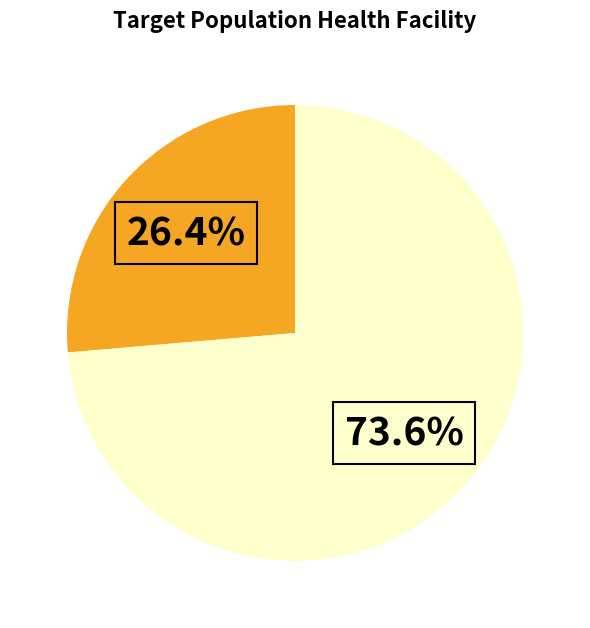

Is there a majority slice in this chart?

Yes